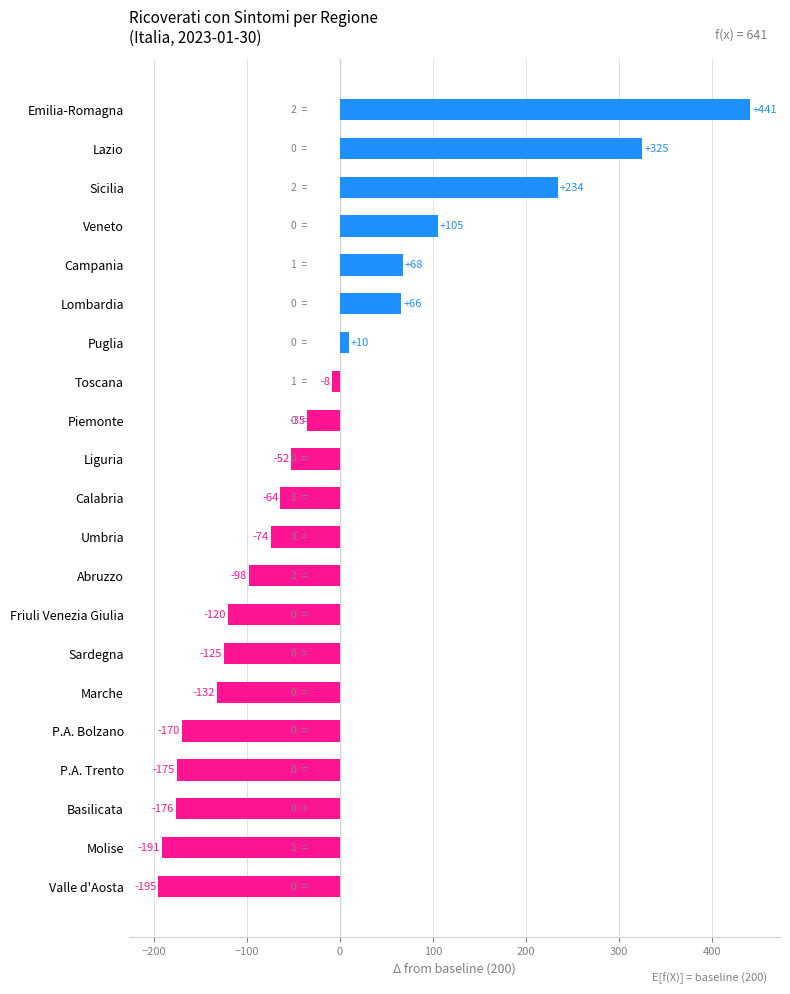

How many bars are there in total?

21